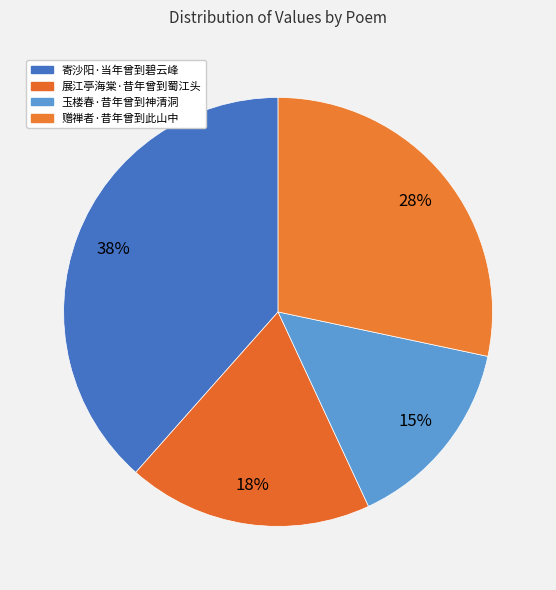

True or false: 展江亭海棠·昔年曾到蜀江头 accounts for 18% of the total.

True